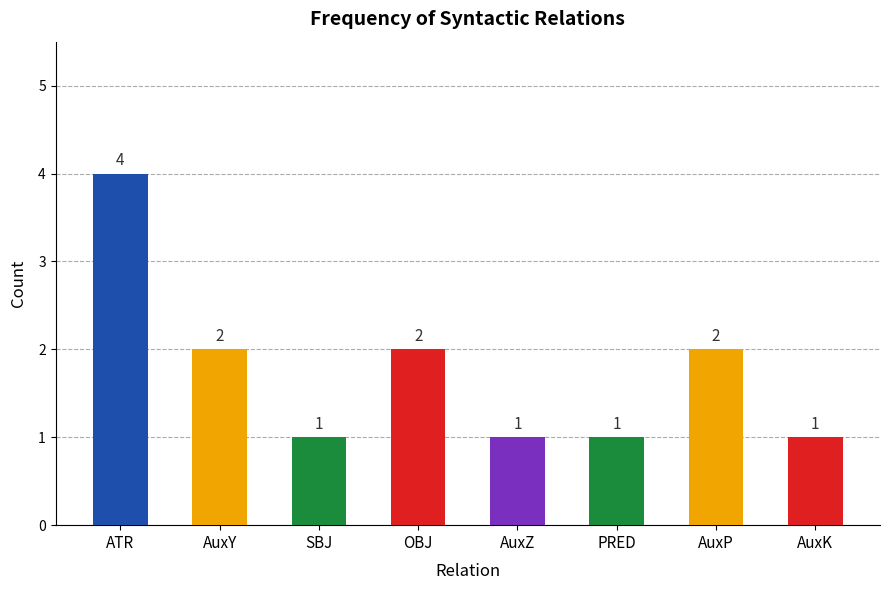

Is it true that the value at OBJ is 3?

False